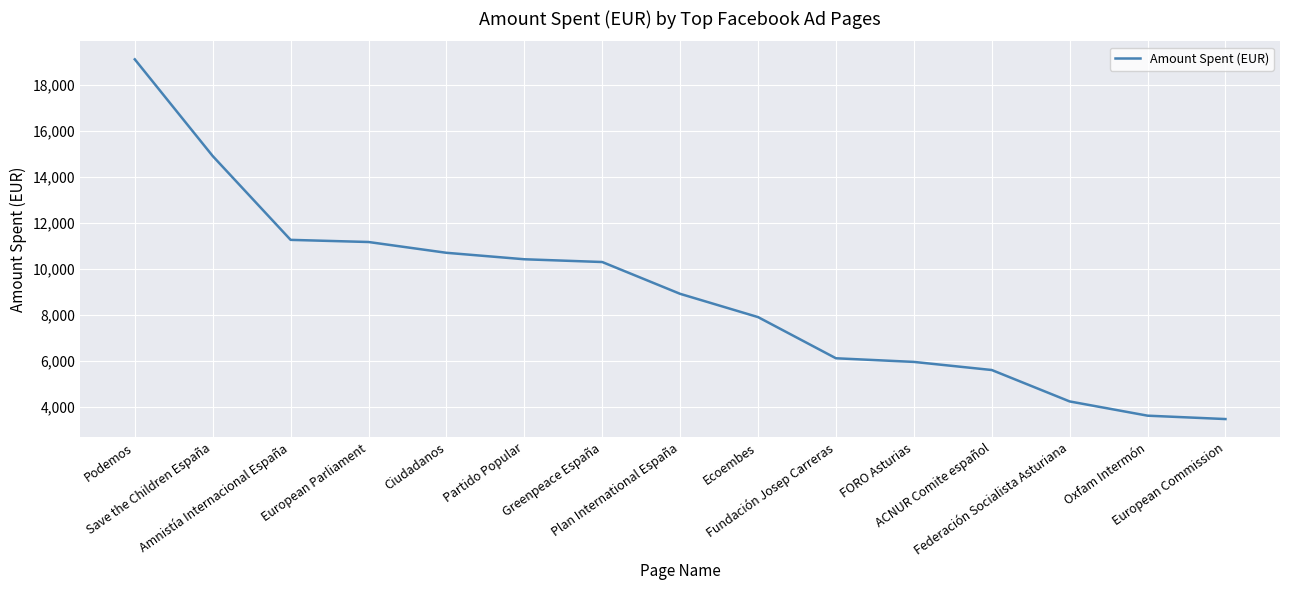

How many lines are shown in the chart?

1